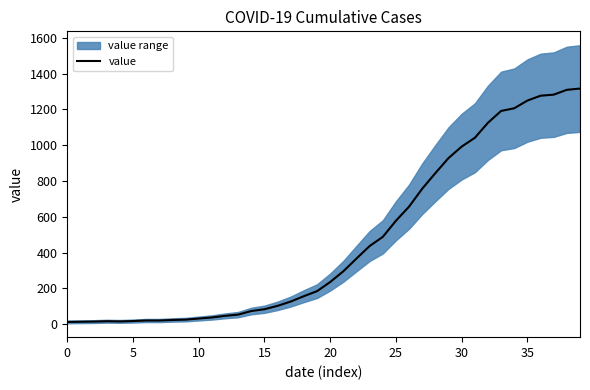

How many data points are above 236?

19